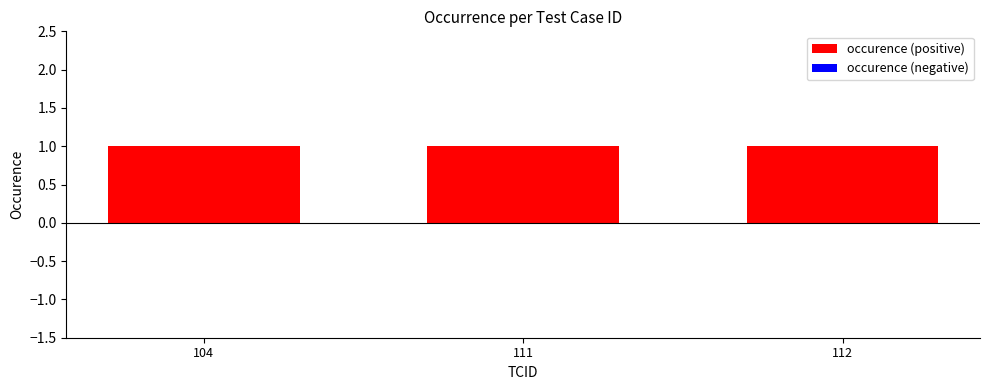

The value of occurence (positive) at 111 is 1. True or false?

False